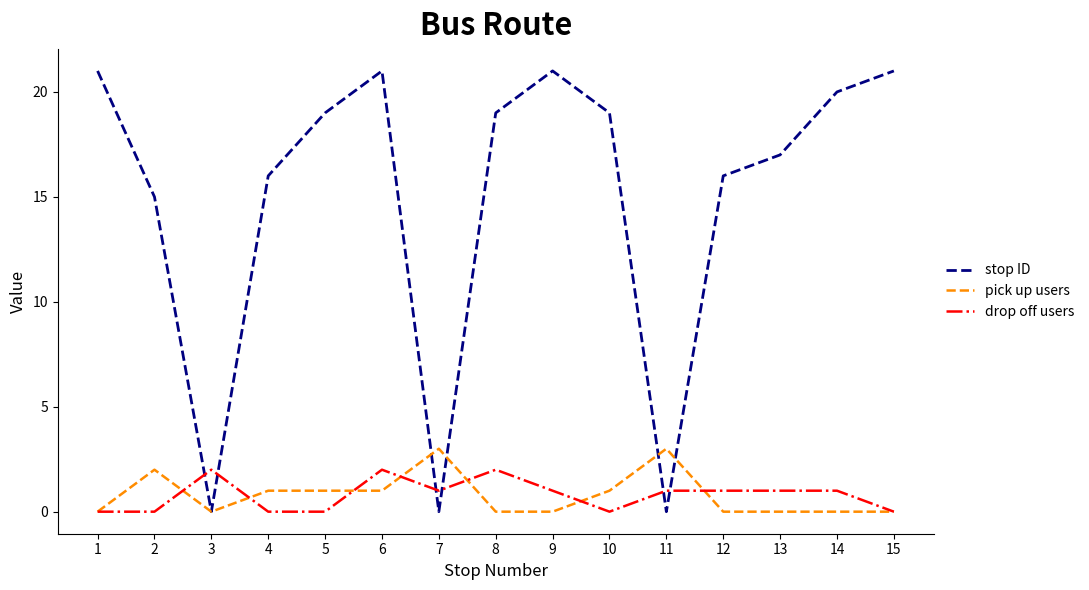

What is the greatest value displayed?

21